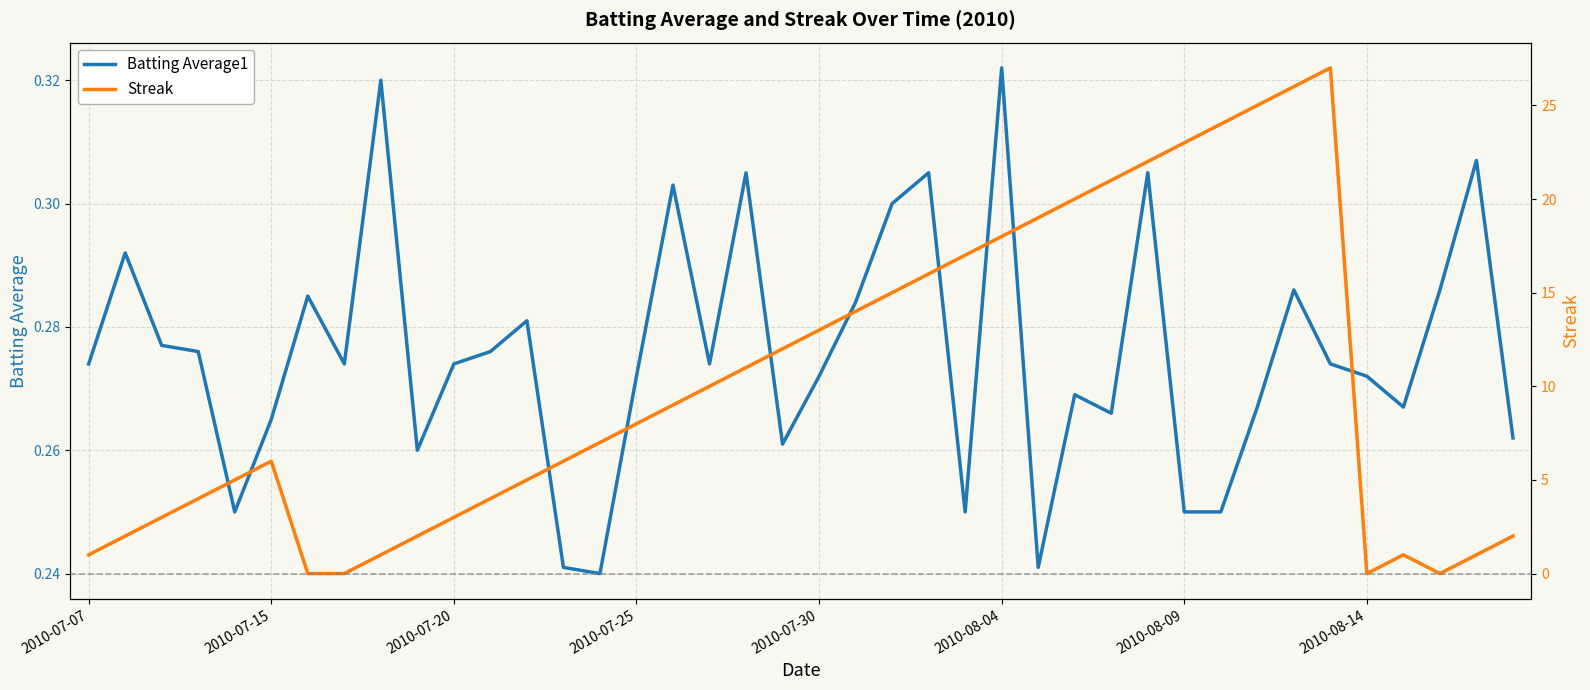

After their last crossing, which series has the higher values: Batting Average1 or Streak?

Streak